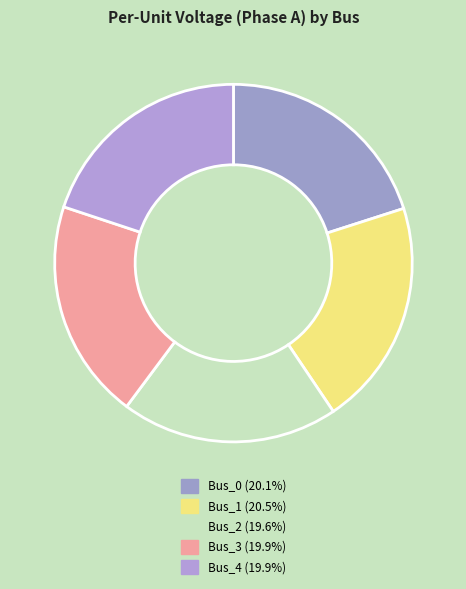

To the nearest percent, what percentage of the pie is Bus_1?

21%